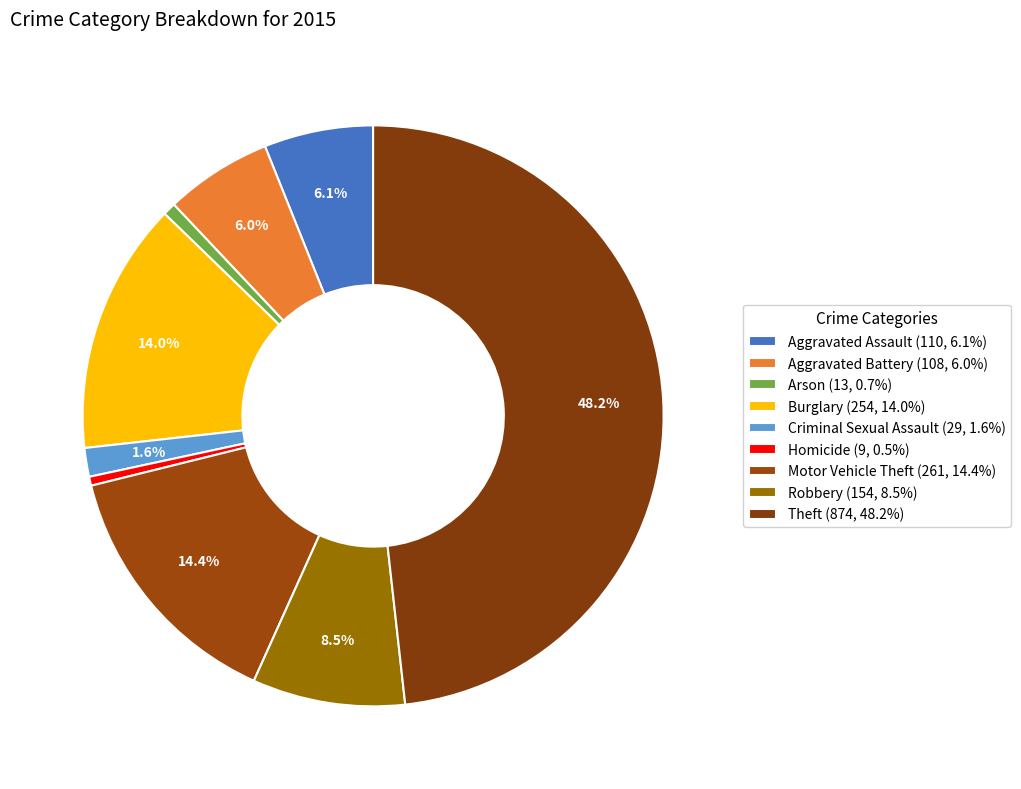

Is Robbery the majority of the pie?

No